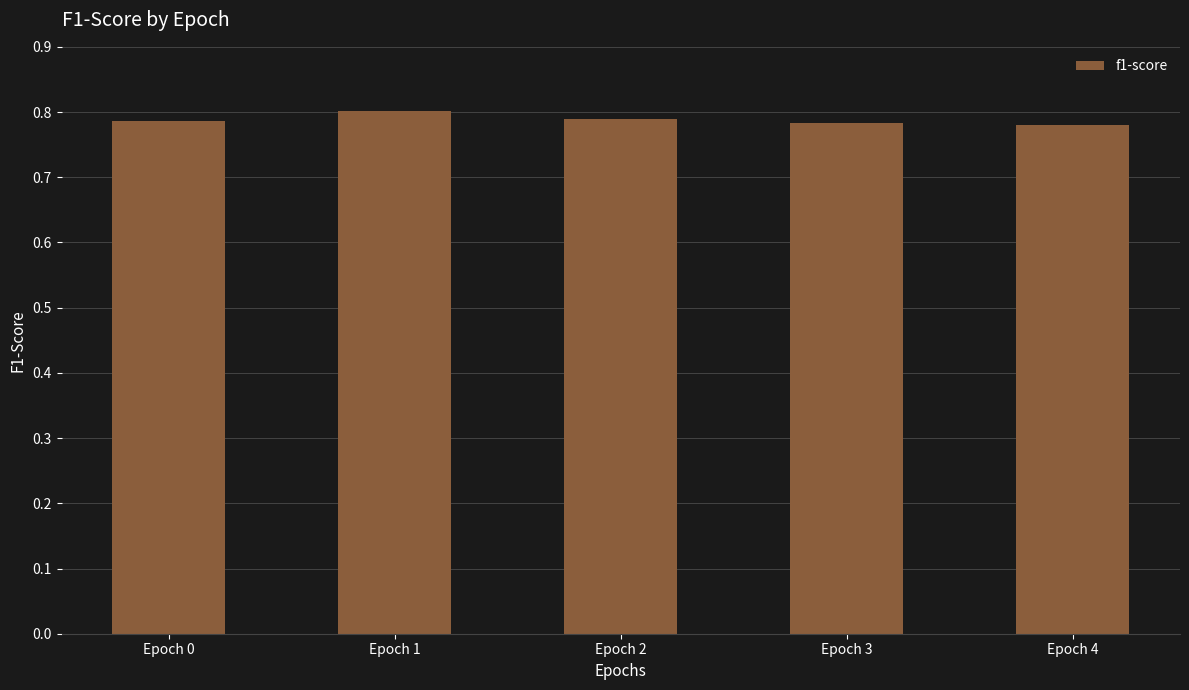

Is it true that the value at Epoch 1 is 0.8?

True